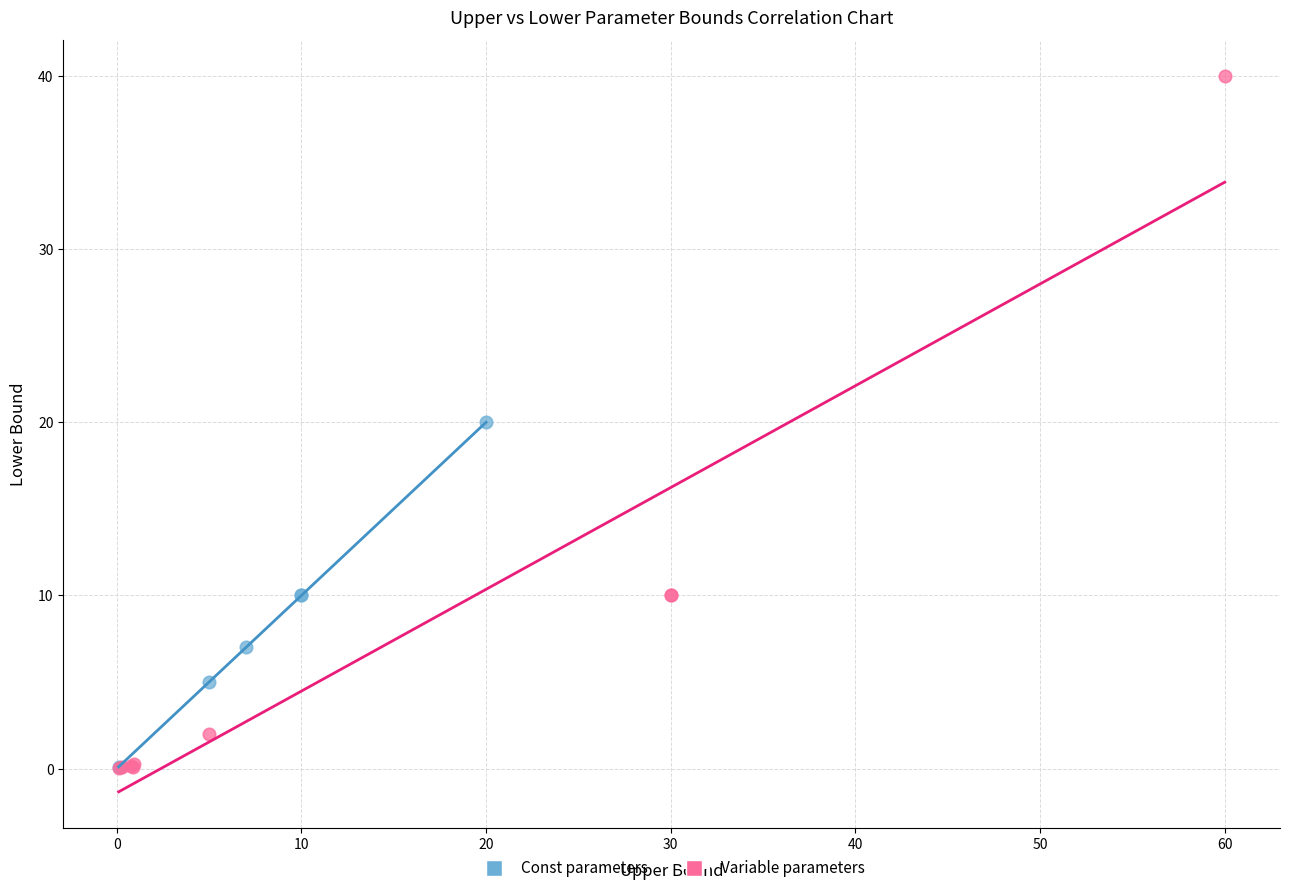

Which series reaches the maximum Y coordinate?

Variable parameters